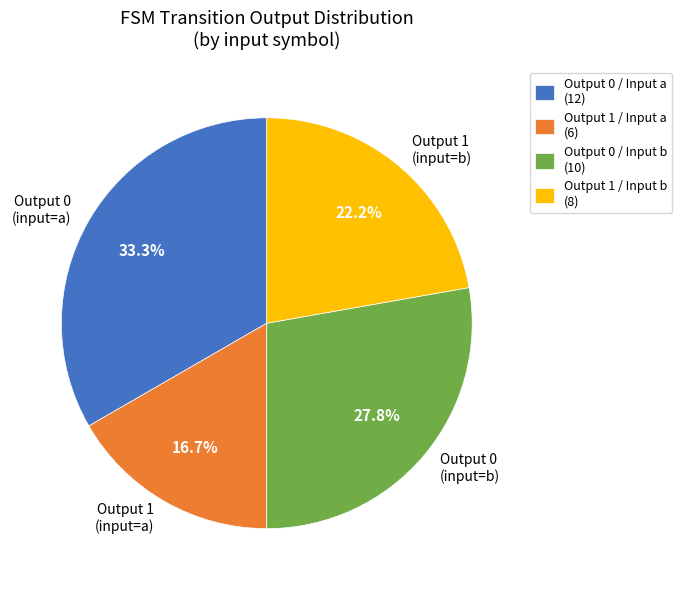

What is the total percentage of Output 0 (input=b) and Output 0 (input=a)?

61.1%